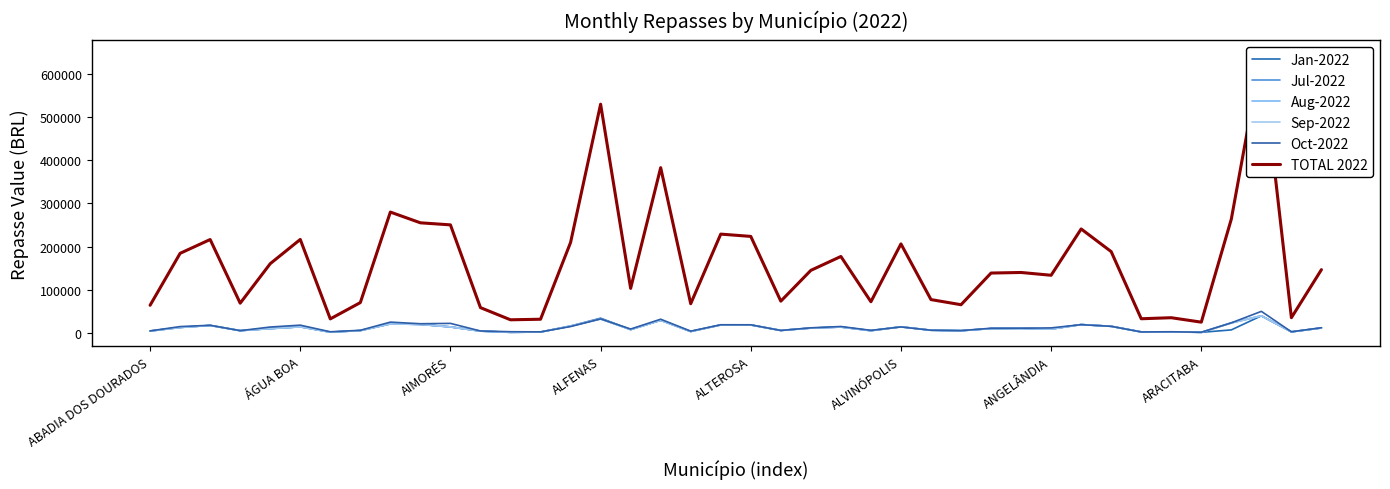

In Sep-2022, how many points are lower than both neighbors (excluding endpoints)?

12